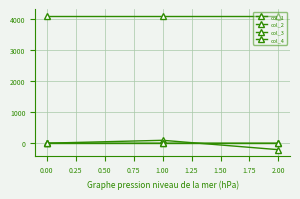

What is the lowest value of the col_2 series?

-0.2